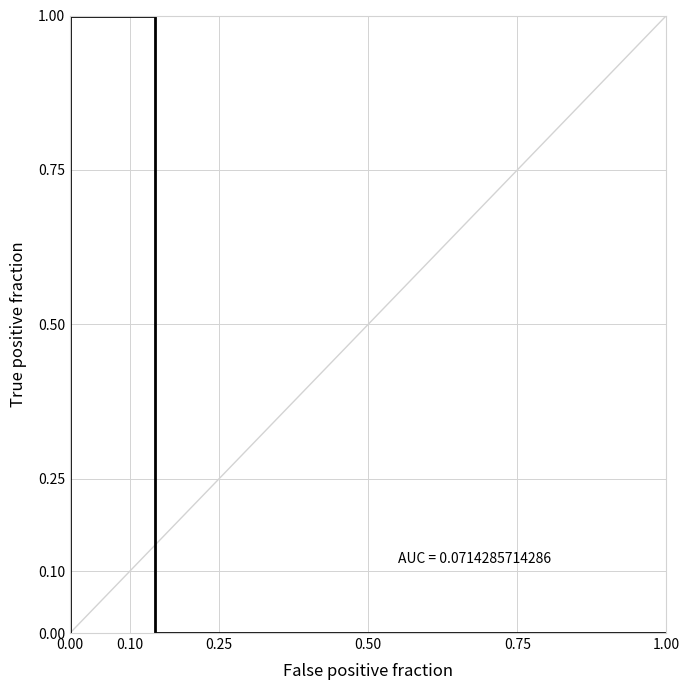

Count the number of categories in the chart.

9